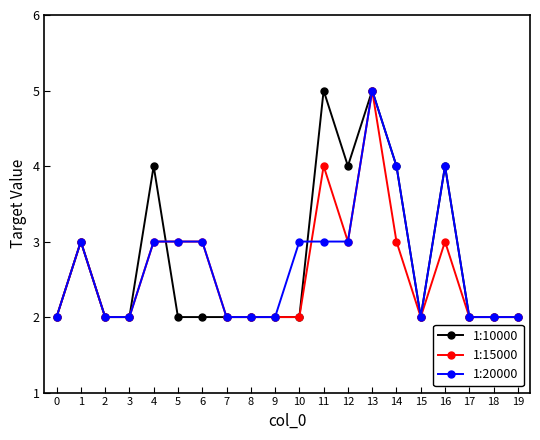

True or false: 1:15000 has more than 2 interior local peaks.

True